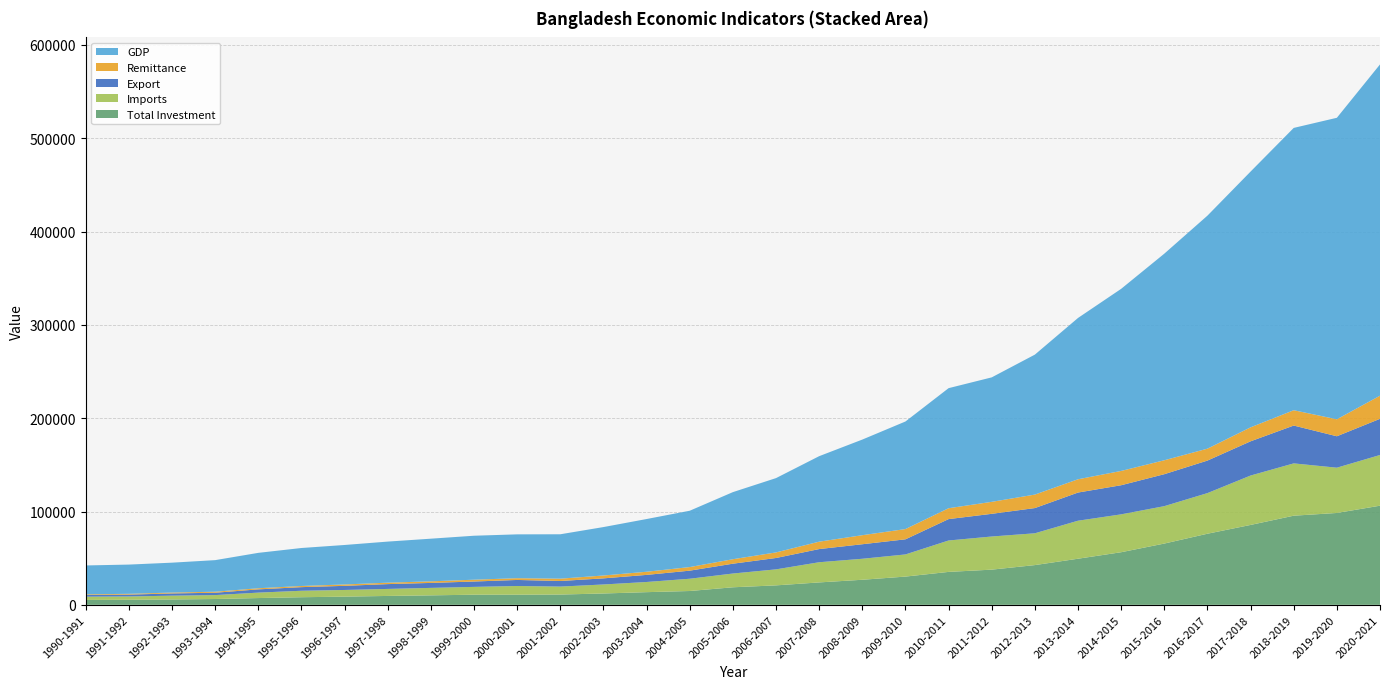

What is the highest value of the Total Investment series?

106238.0